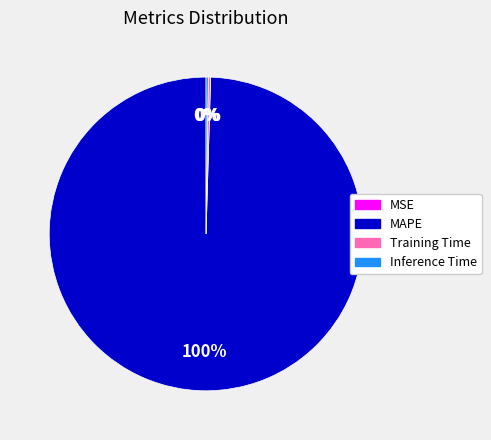

Which category has the biggest portion of the pie?

MAPE